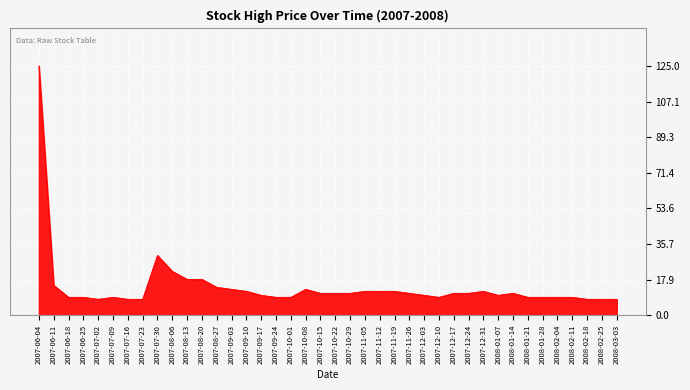

What is the difference between the maximum and minimum values?

117